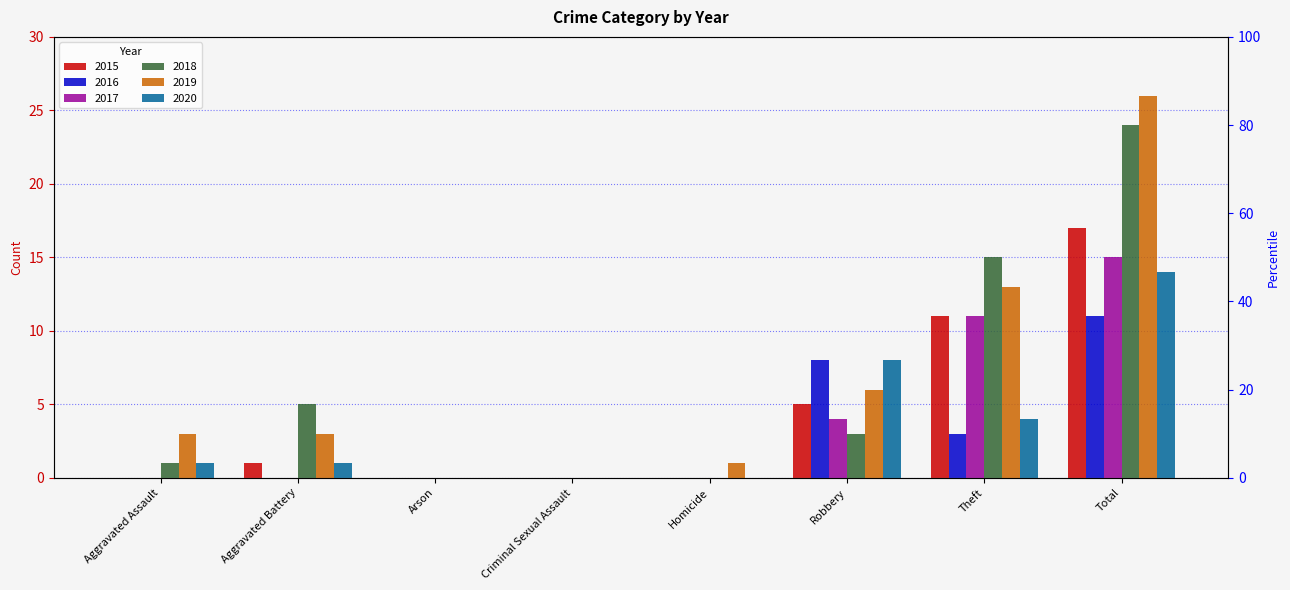

Which series has the largest total across all categories?

2019